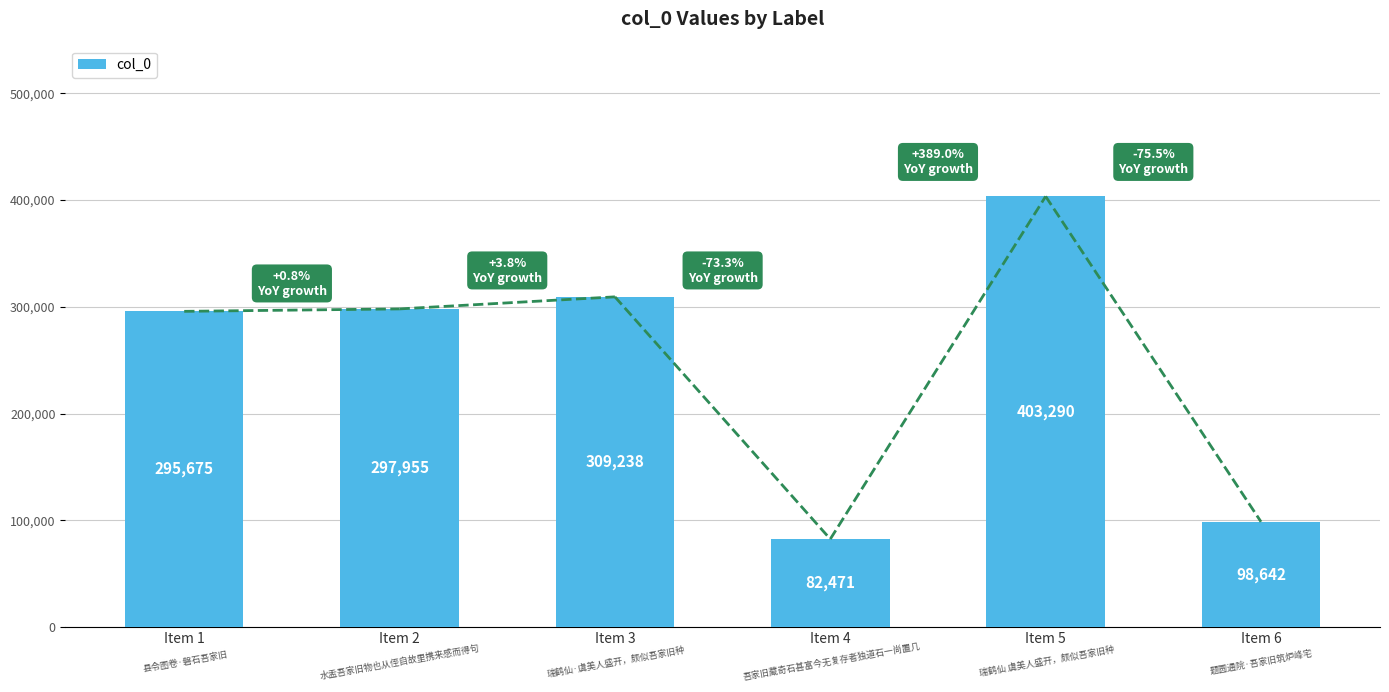

How many data points are less than 297955?

3